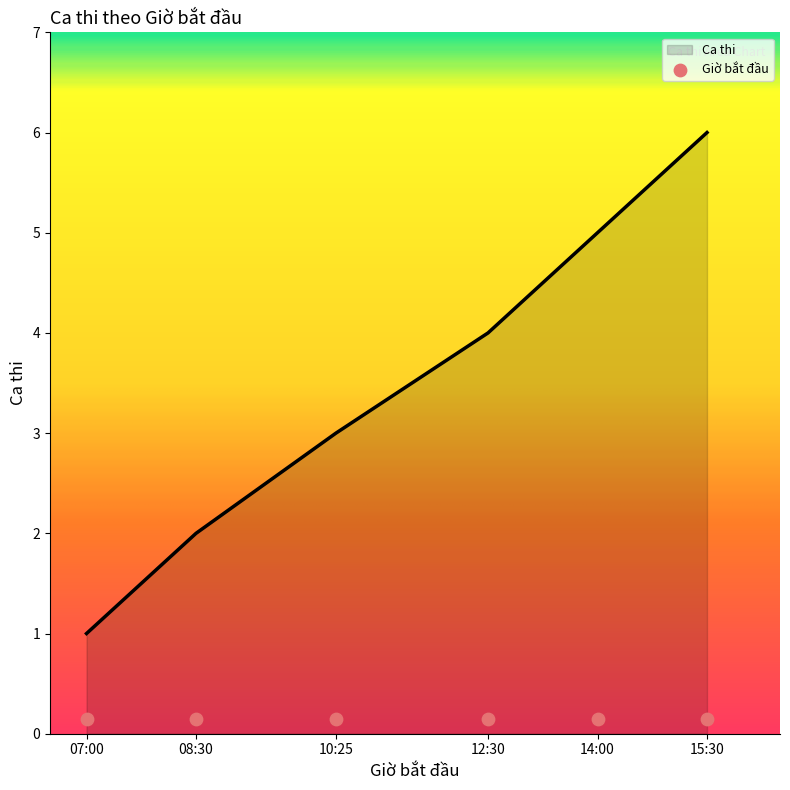

What is the change in value from 10:25 to 15:30?

+3